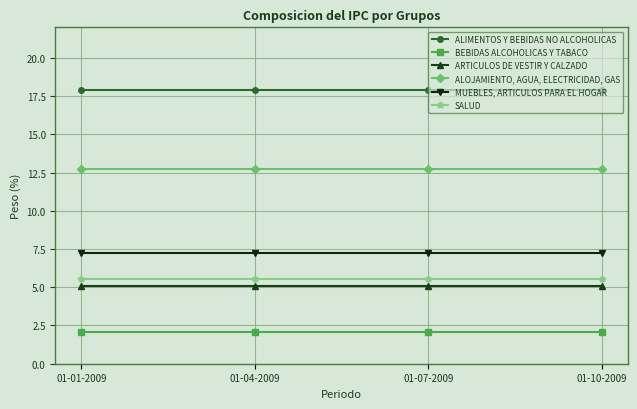

What value does the ARTICULOS DE VESTIR Y CALZADO series have at 01-07-2009?

5.1